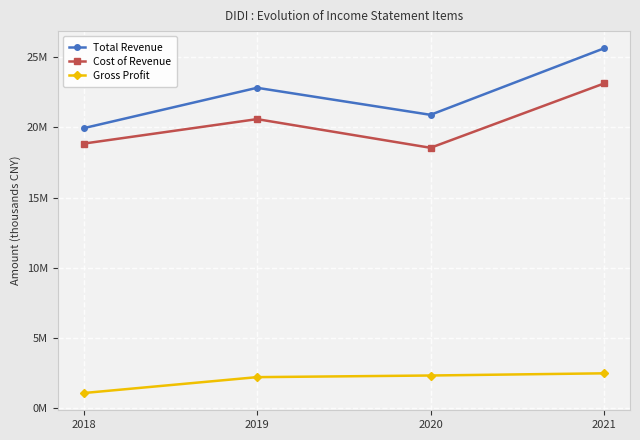

Is this an area chart (filled region under the line)?

No